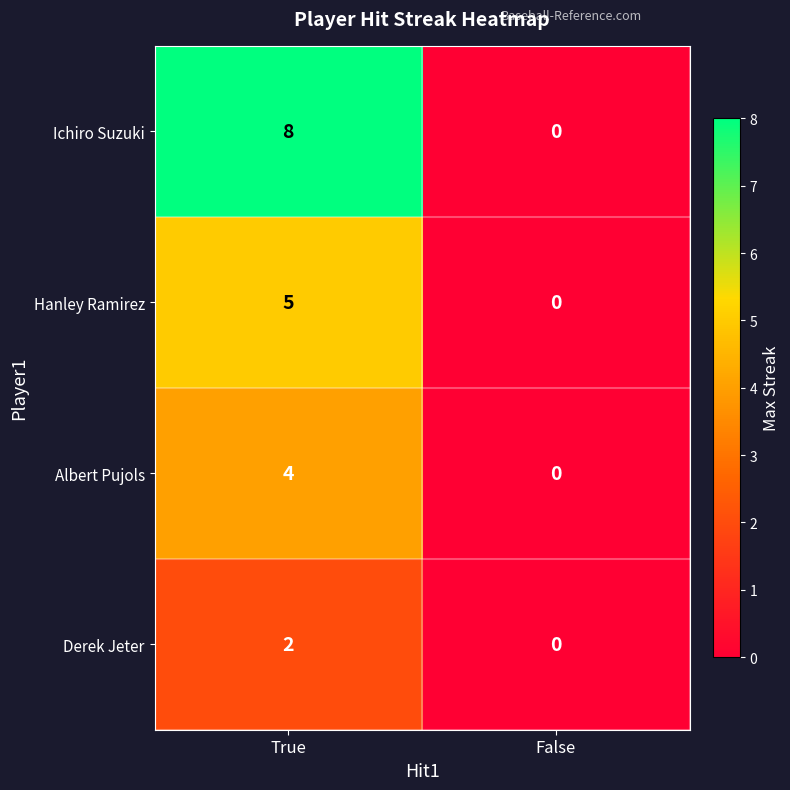

Reading left to right, what are all the values shown in this chart?

Ichiro Suzuki: True=8	False=0
Hanley Ramirez: True=5	False=0
Albert Pujols: True=4	False=0
Derek Jeter: True=2	False=0